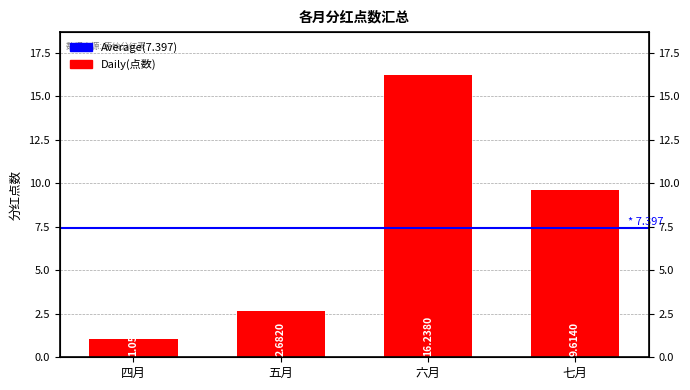

Reading left to right, transcribe all the data shown in this chart.

1.1	2.7	16.2	9.6